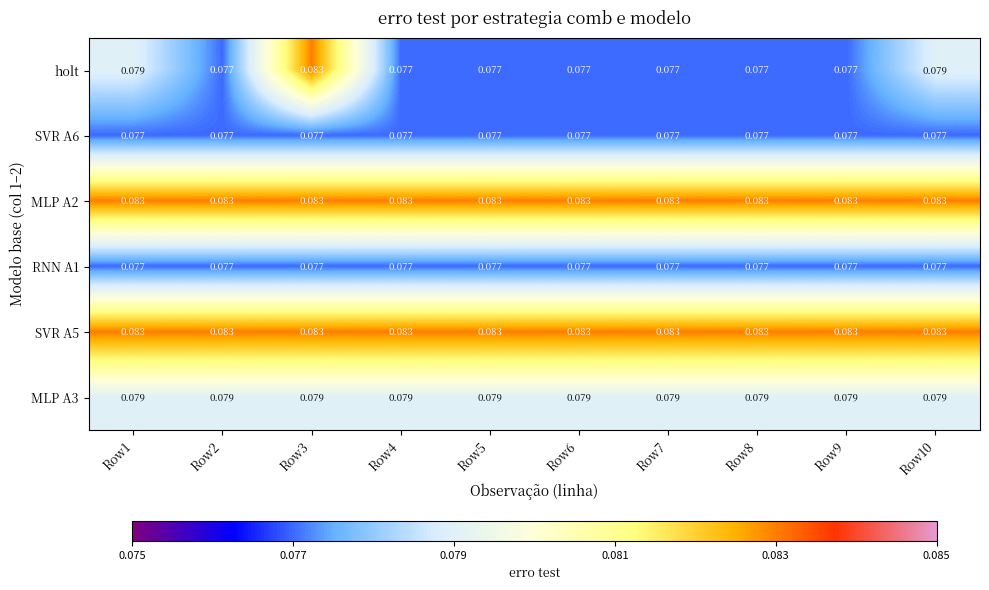

Is the value of RNN A1 at Row10 greater than the value of SVR A5 at Row6?

No